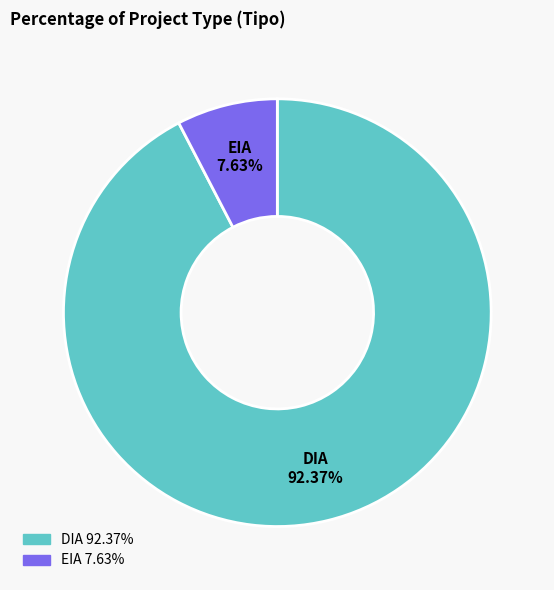

Which category has the smallest portion of the pie?

EIA